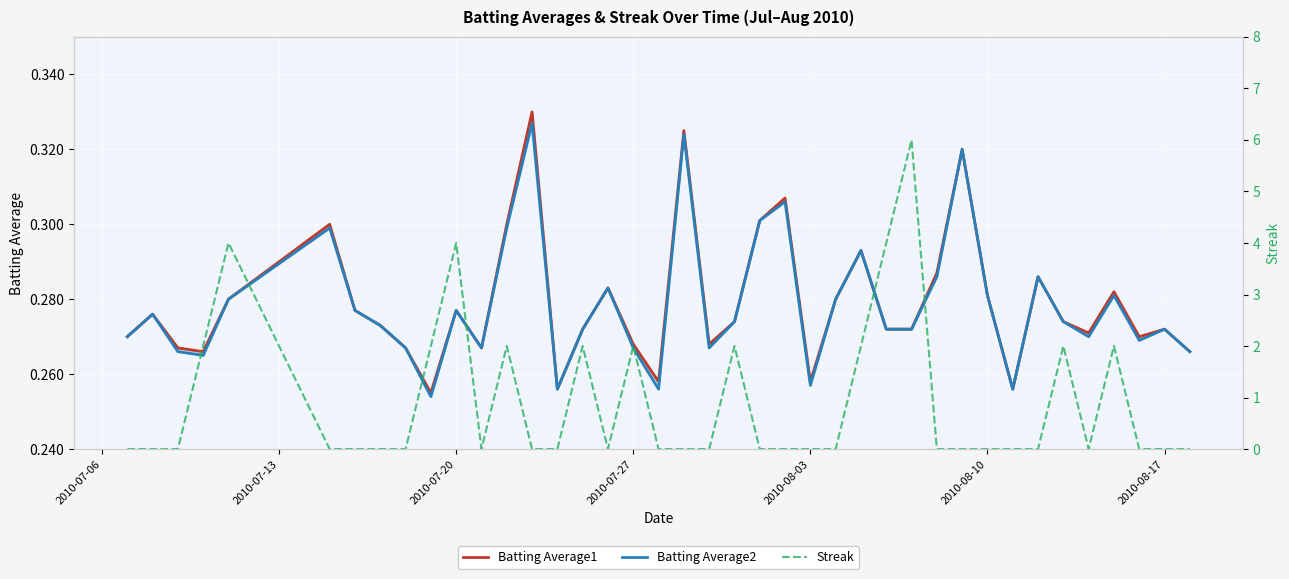

Which series has the largest total across all categories?

Streak